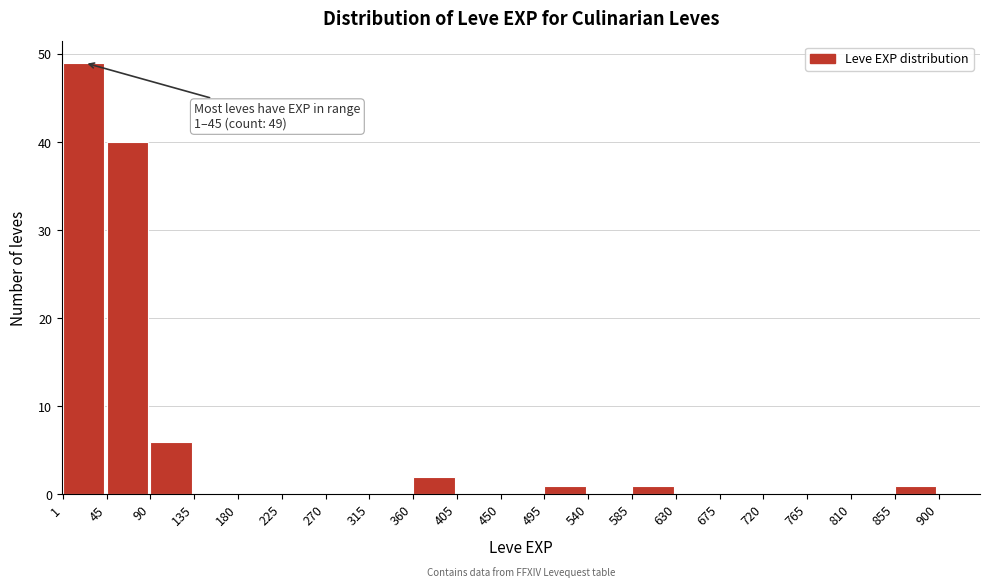

Over which range of the x-axis is the bar tallest?

1 to 45